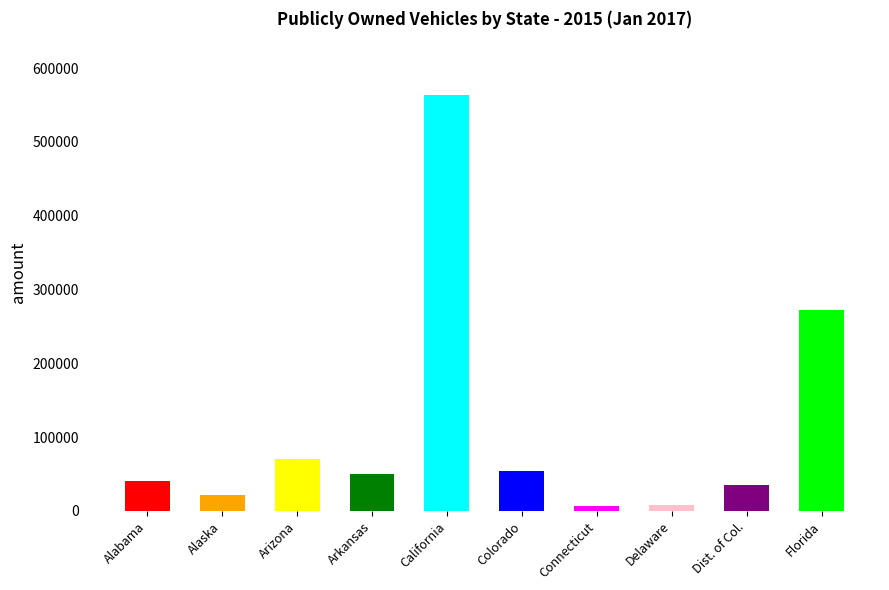

The chart shows a value of 50111 at Arkansas. True or false?

True